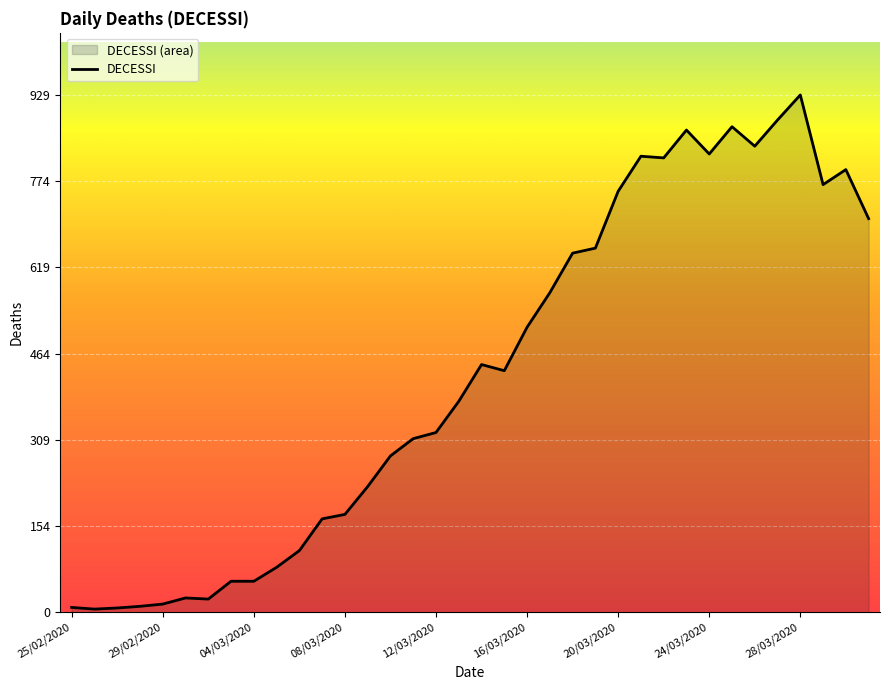

What is the value of the 10th point from the left?

81